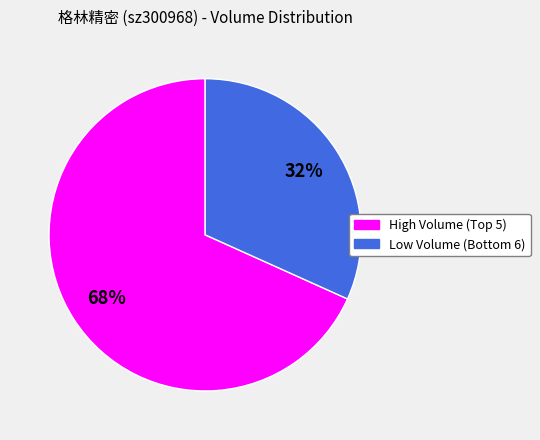

Does any single category account for the majority?

Yes